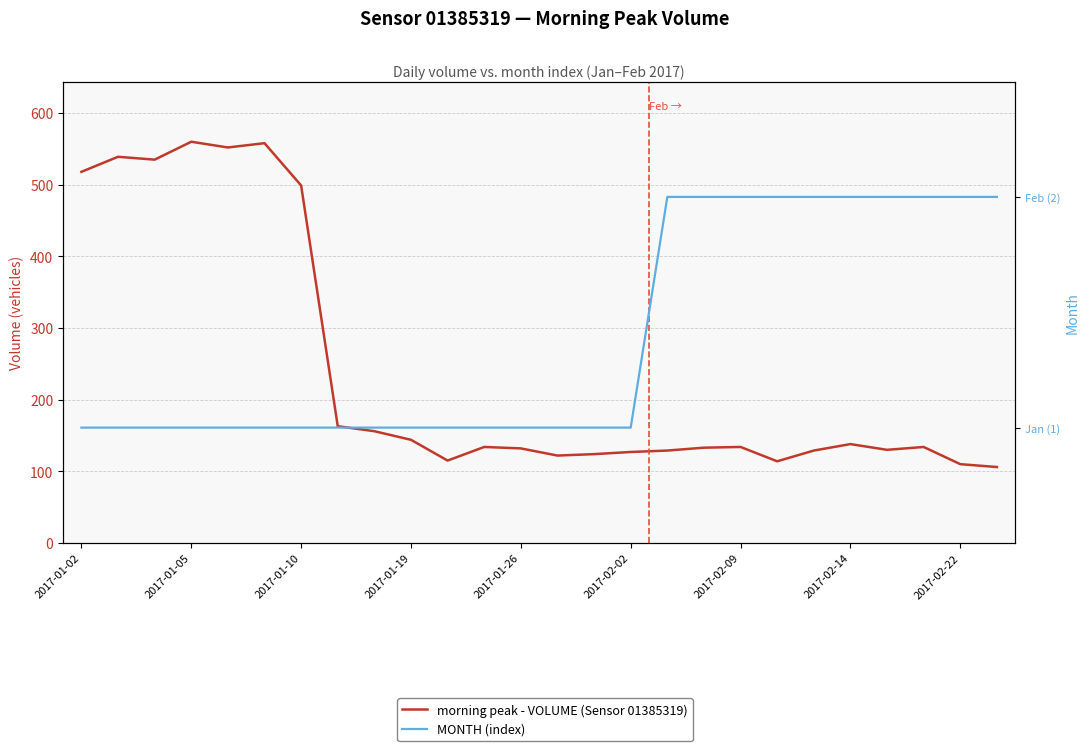

Reading left to right, transcribe all the data shown in this chart.

morning peak - VOLUME (Sensor 01385319): 518	539	535	560	552	558	499	163	156	144	115	134	132	122	124	127	129	133	134	114	129	138	130	134	110	106
MONTH (index): 1	1	1	1	1	1	1	1	1	1	1	1	1	1	1	1	2	2	2	2	2	2	2	2	2	2